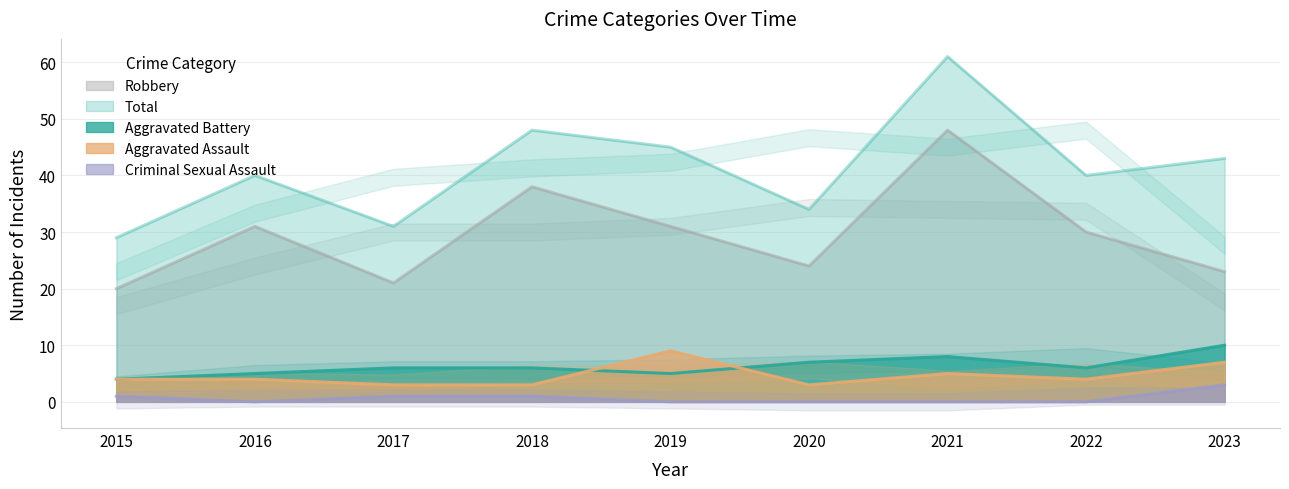

True or false: Aggravated Assault and Total cross at least once.

False